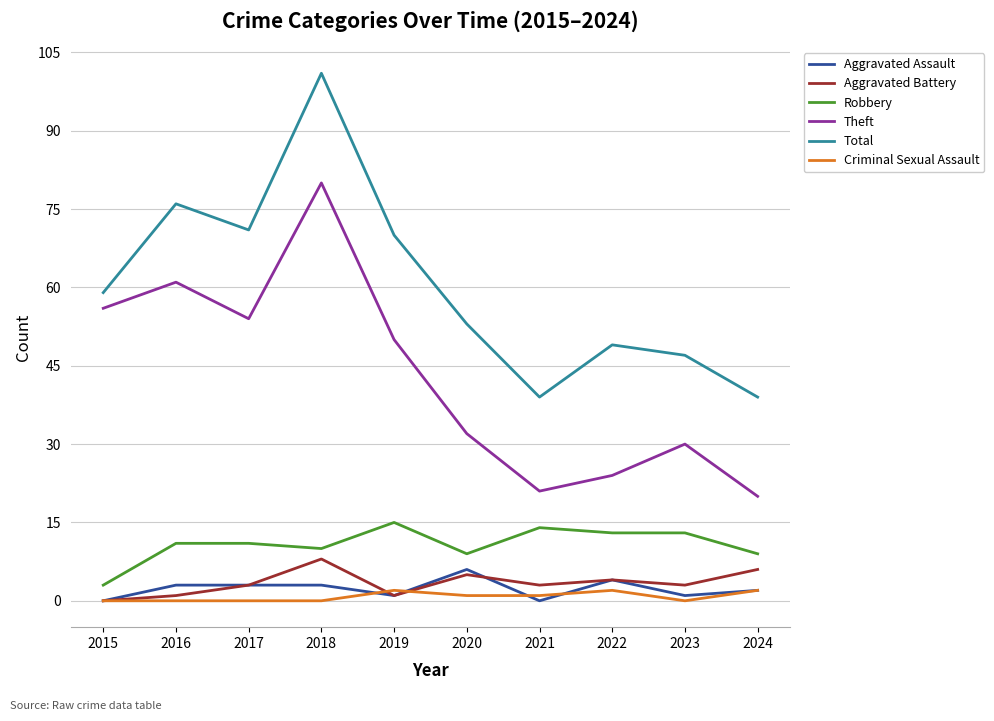

The value of Robbery at 2016 is 11. True or false?

True